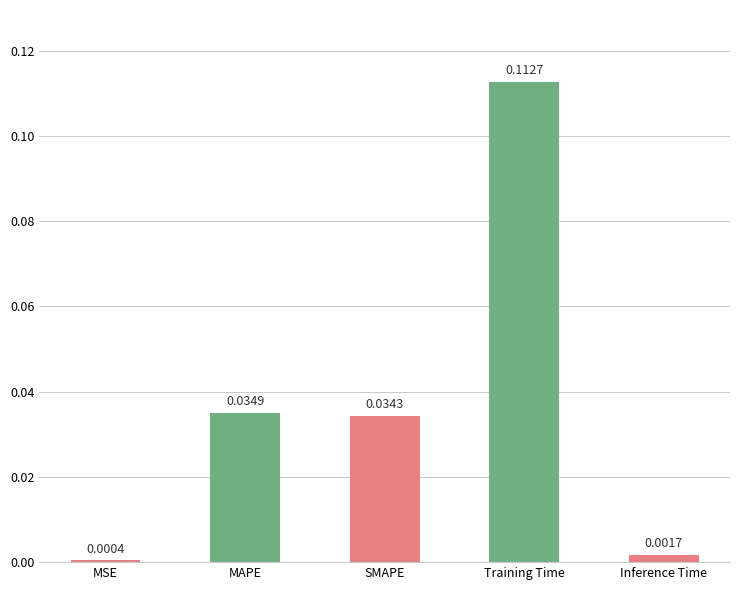

Between MAPE and Training Time, which is larger?

Training Time